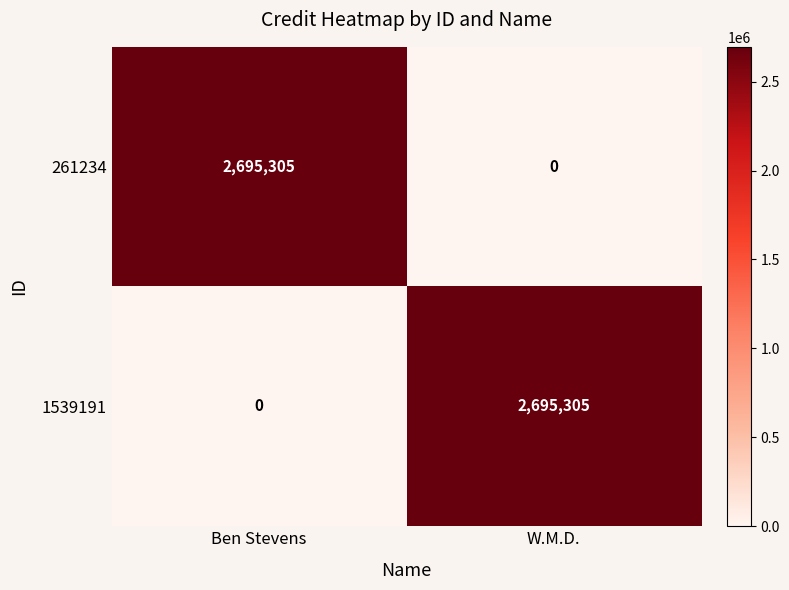

Reading left to right, what are all the values shown in this chart?

261234: Ben Stevens=2695305	W.M.D.=0
1539191: Ben Stevens=0	W.M.D.=2695305